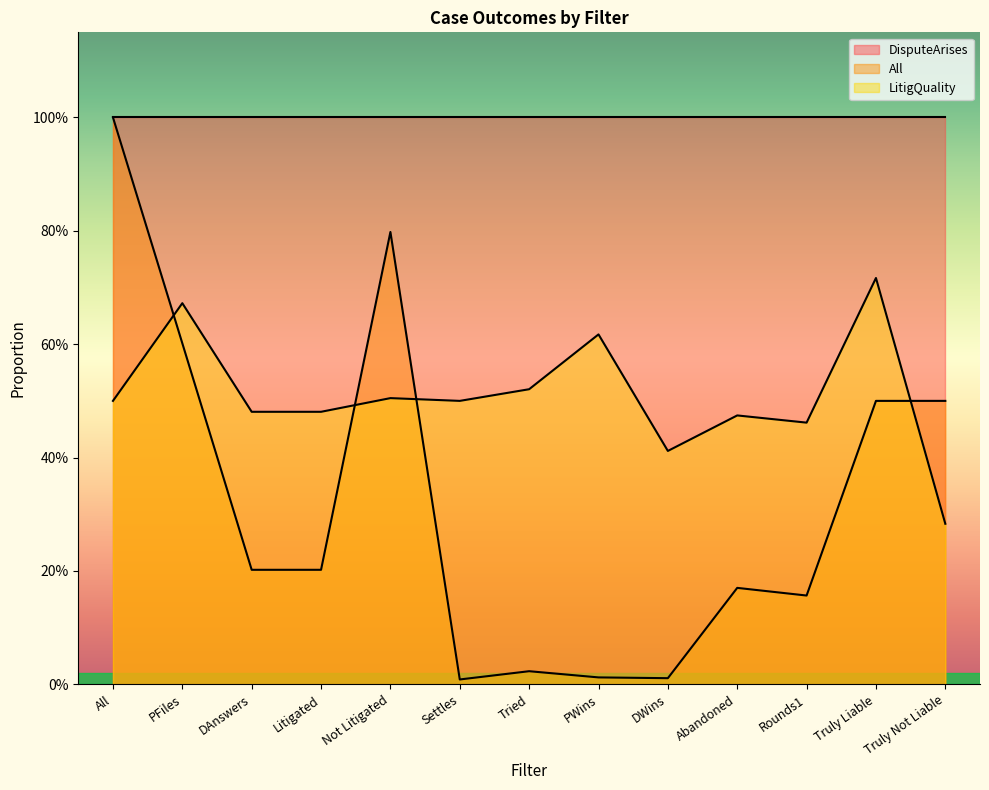

How many intersections are there between LitigQuality and All?

4